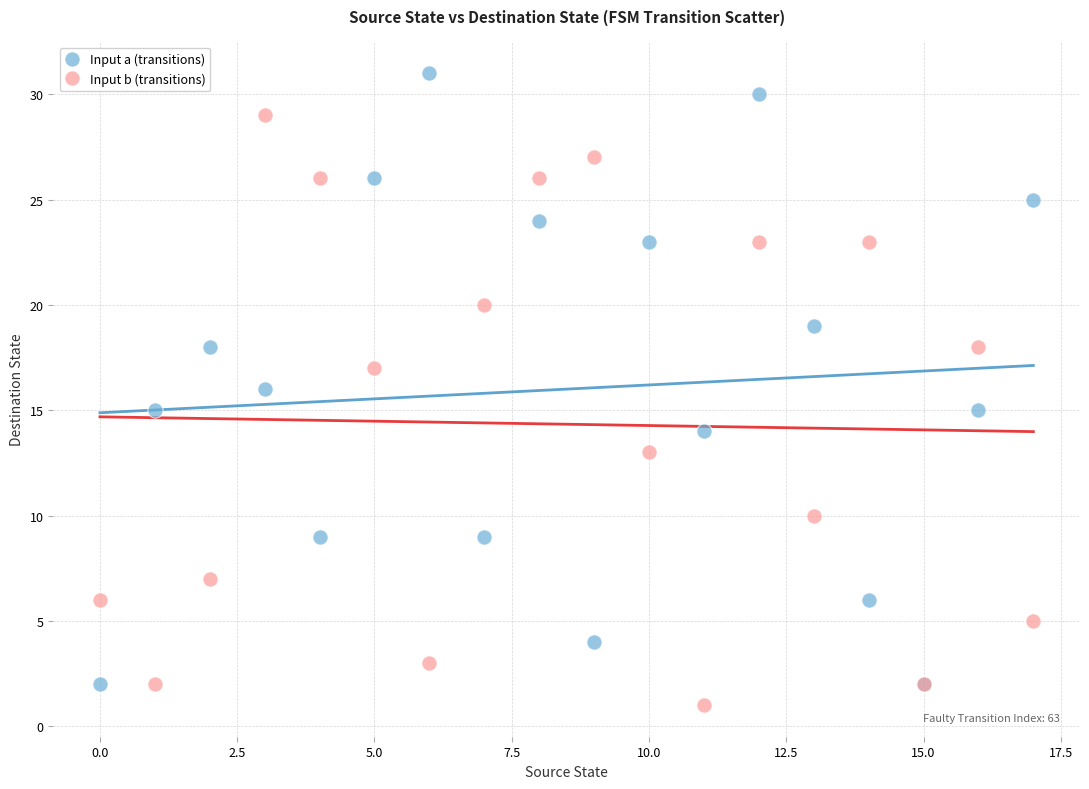

Which series has the largest Y range (max minus min)?

Input a (transitions)